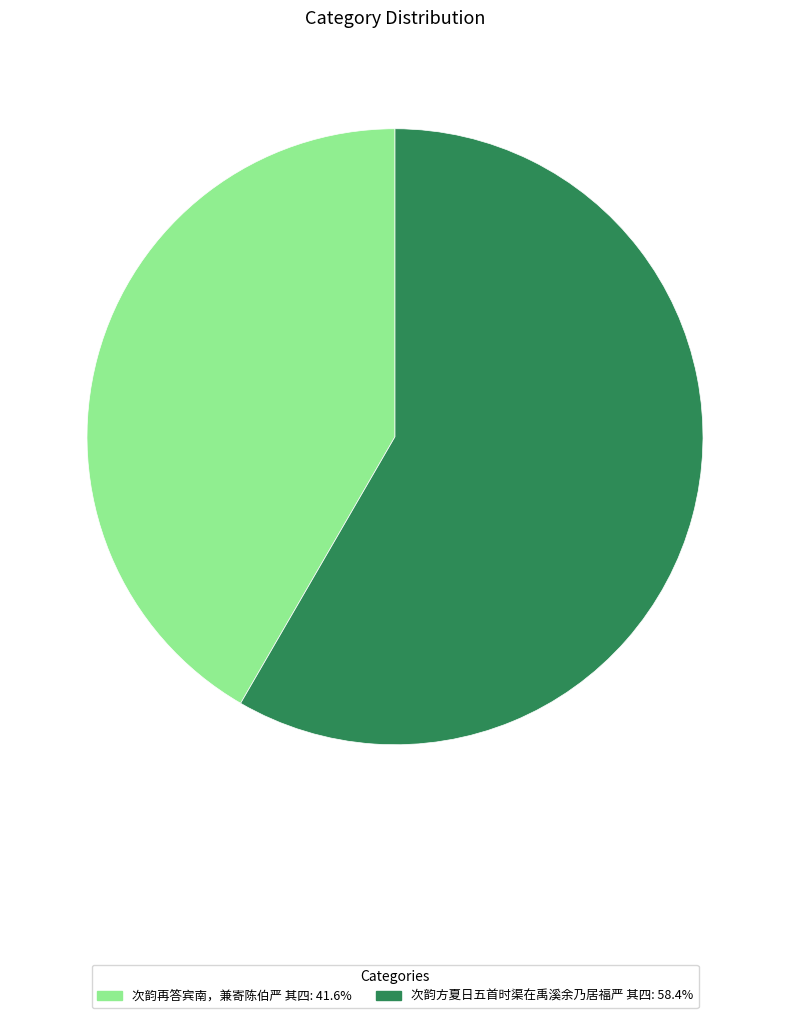

How many slices are in this pie chart?

2